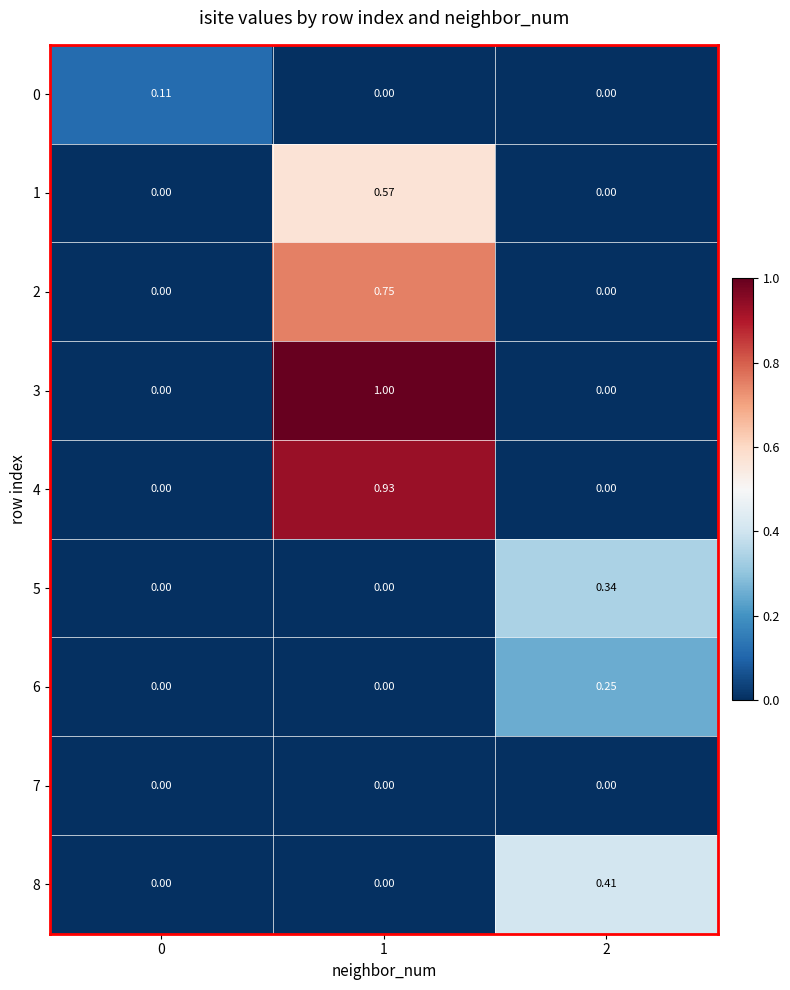

How many series are shown in this chart?

9